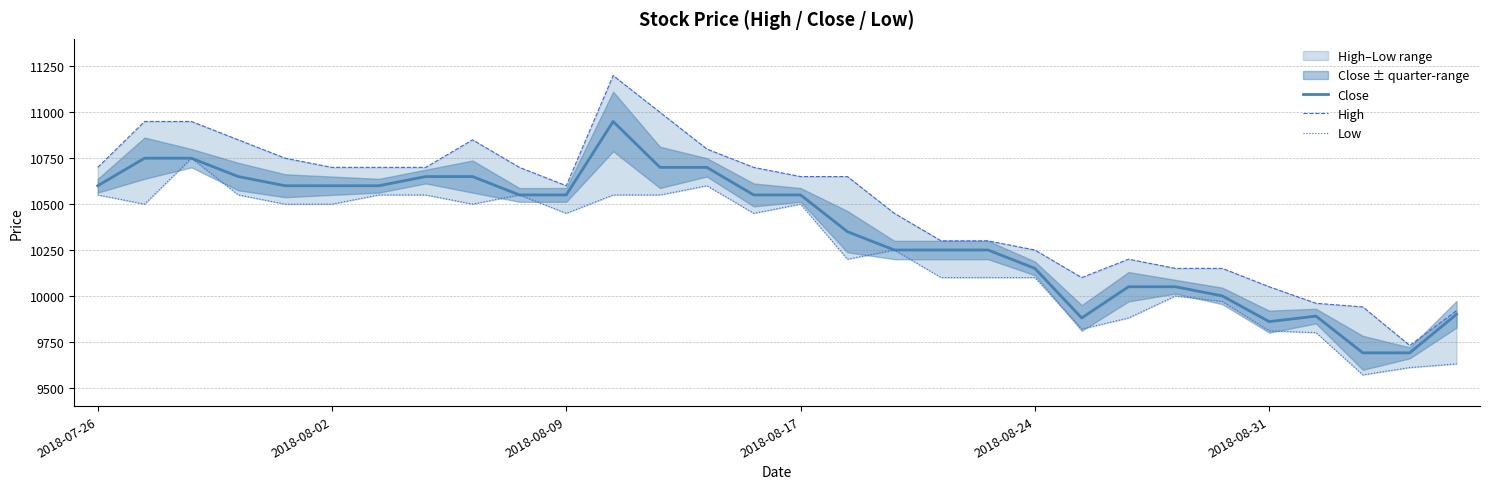

True or false: Close and High cross at least once.

False